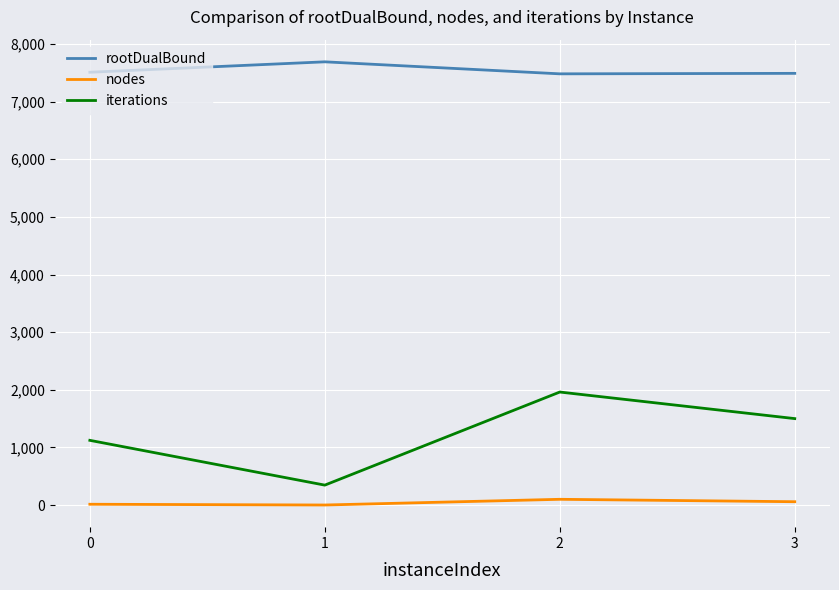

True or false: iterations and nodes cross at least once.

False